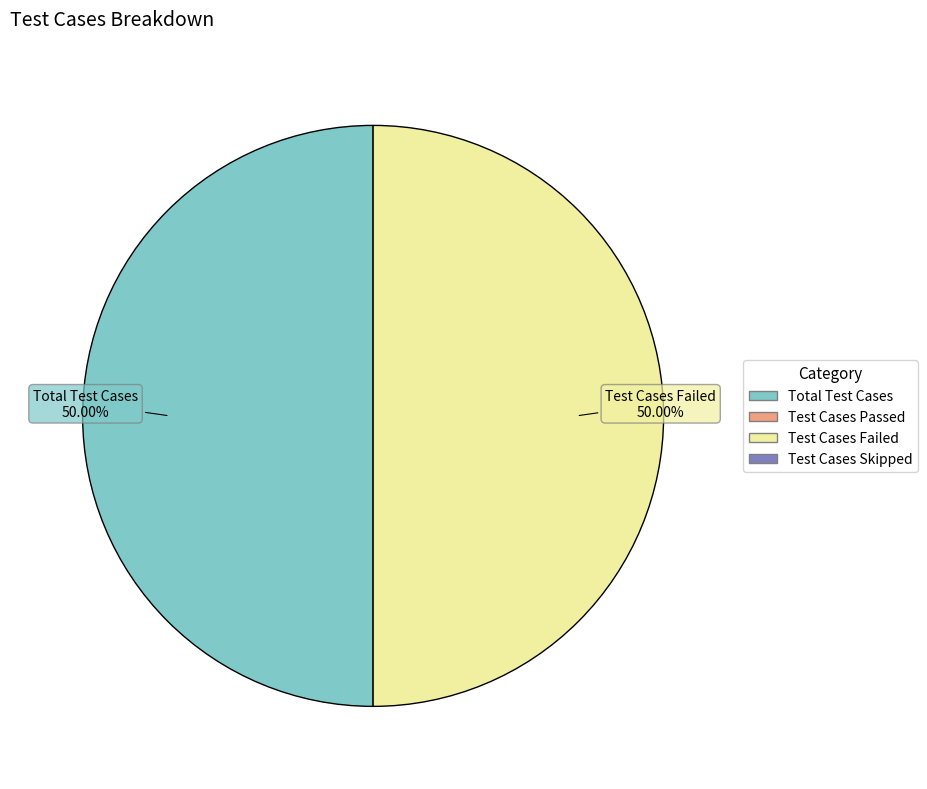

How many segments does this pie chart have?

2